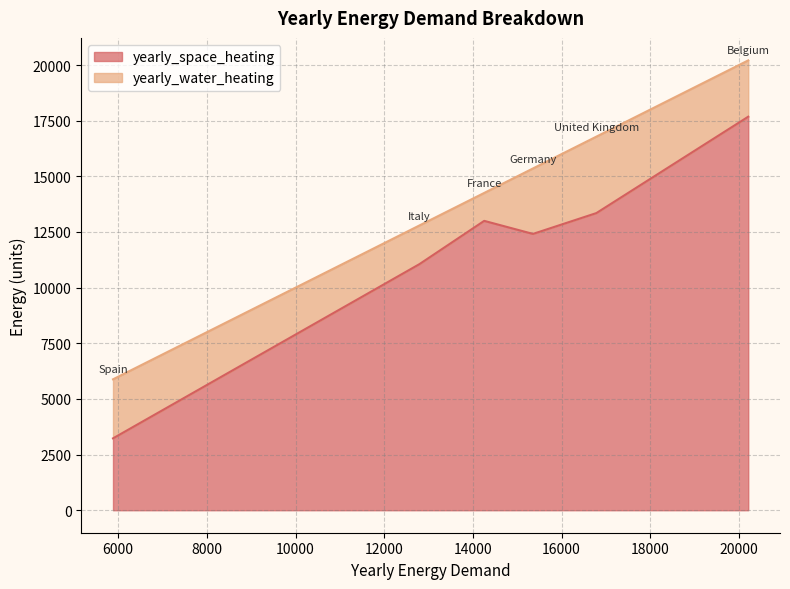

What is the difference between the second highest and minimum values in the yearly_space_heating series?

10121